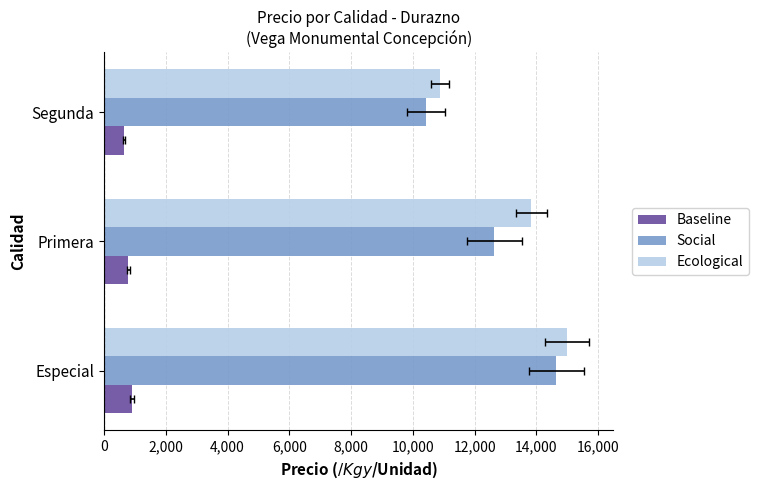

The Baseline series shows 910.8 at Especial. True or false?

True